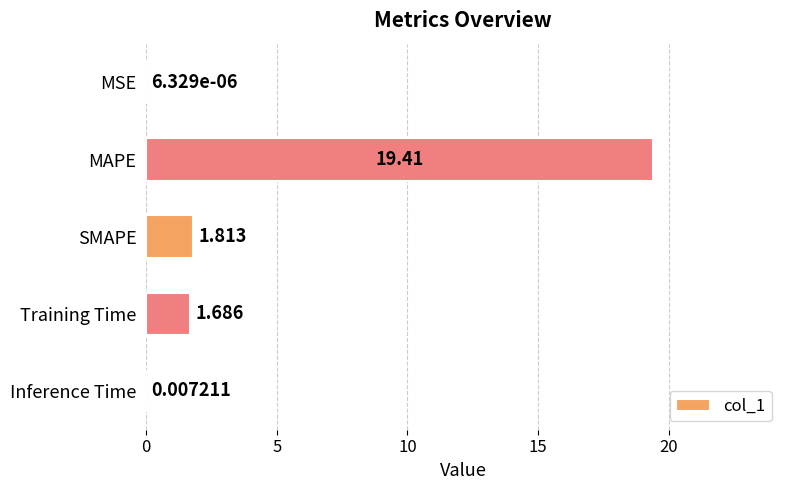

Are the bars grouped side by side (vs. stacked)?

No